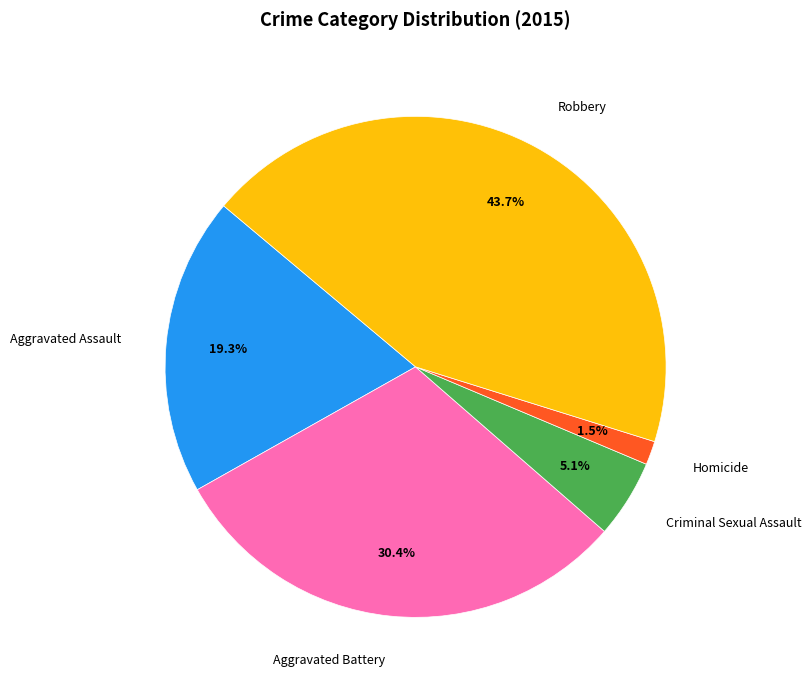

Do Criminal Sexual Assault and Aggravated Battery together represent more than half of the pie?

No